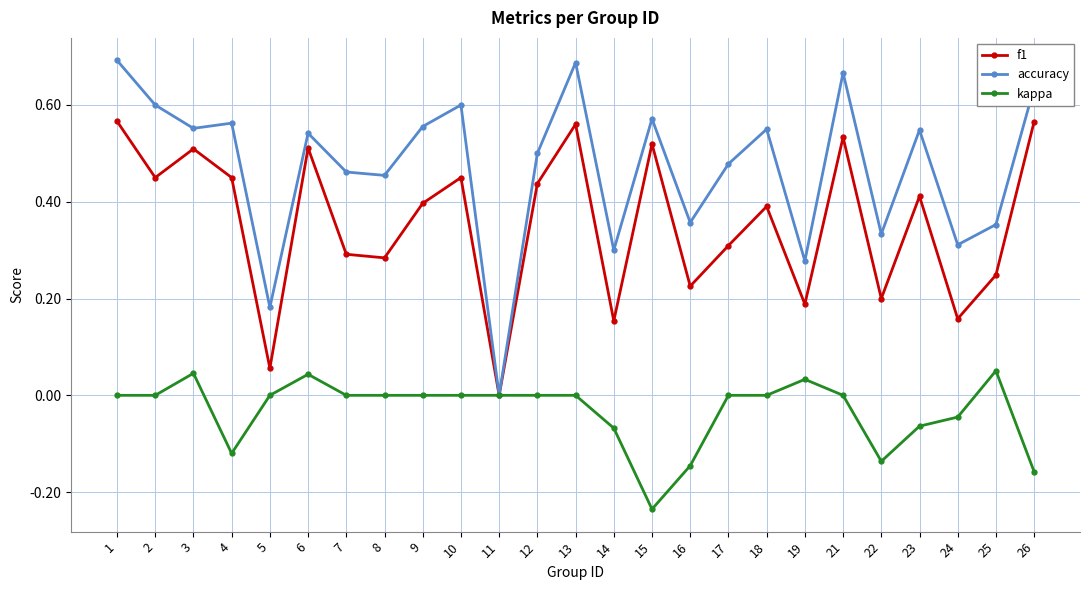

How many values in f1 are above zero?

24